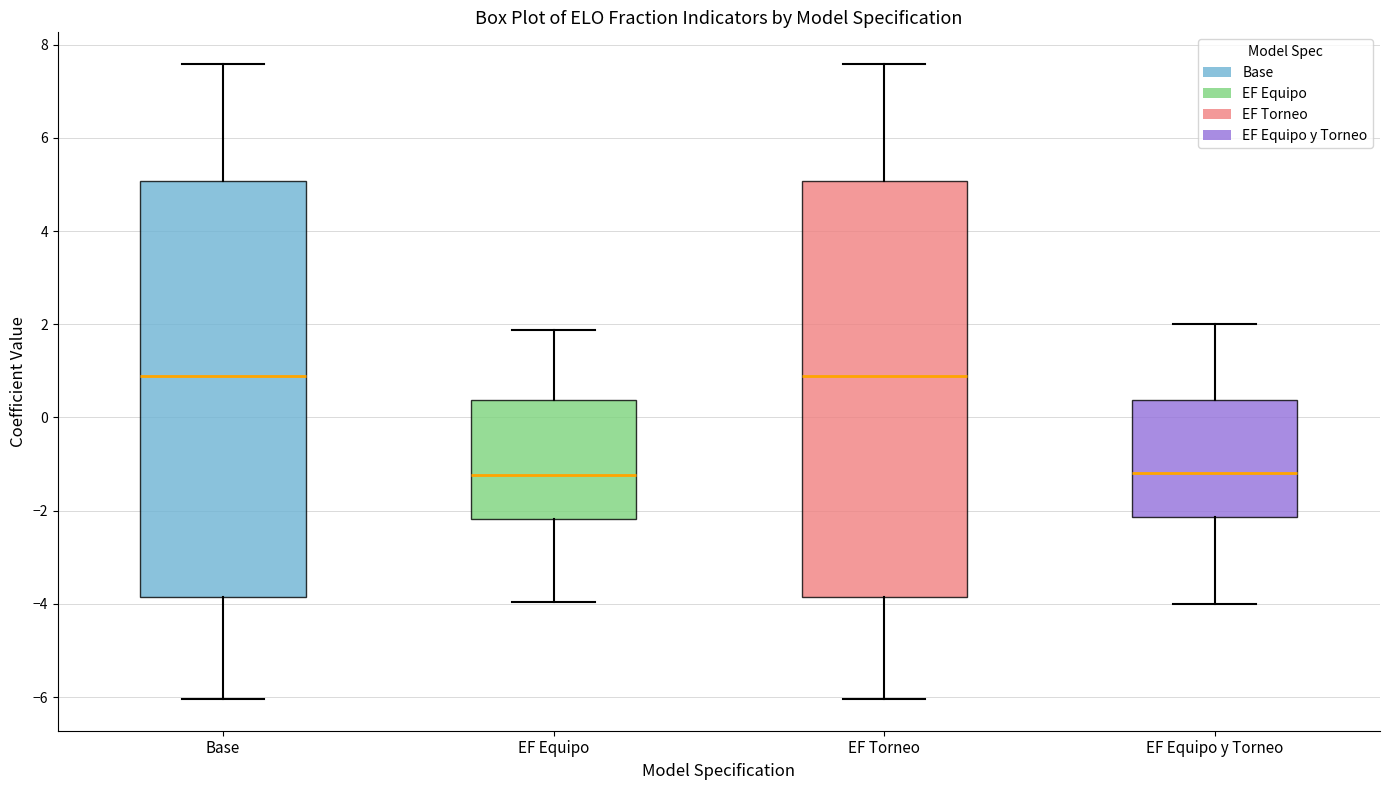

Reading left to right, transcribe this box plot: for each box, give where its median line is, the range the box spans, and where its two whiskers end, as read against the y-axis. The values are not printed on the chart, so give them approximately, as read against the axis.

Base: median 0.8, box -3.8 to 5.0, whiskers -6.0 to 7.6
EF Equipo: median -1.2, box -2.2 to 0.4, whiskers -4.0 to 1.8
EF Torneo: median 0.8, box -3.8 to 5.0, whiskers -6.0 to 7.6
EF Equipo y Torneo: median -1.2, box -2.2 to 0.4, whiskers -4.0 to 2.0